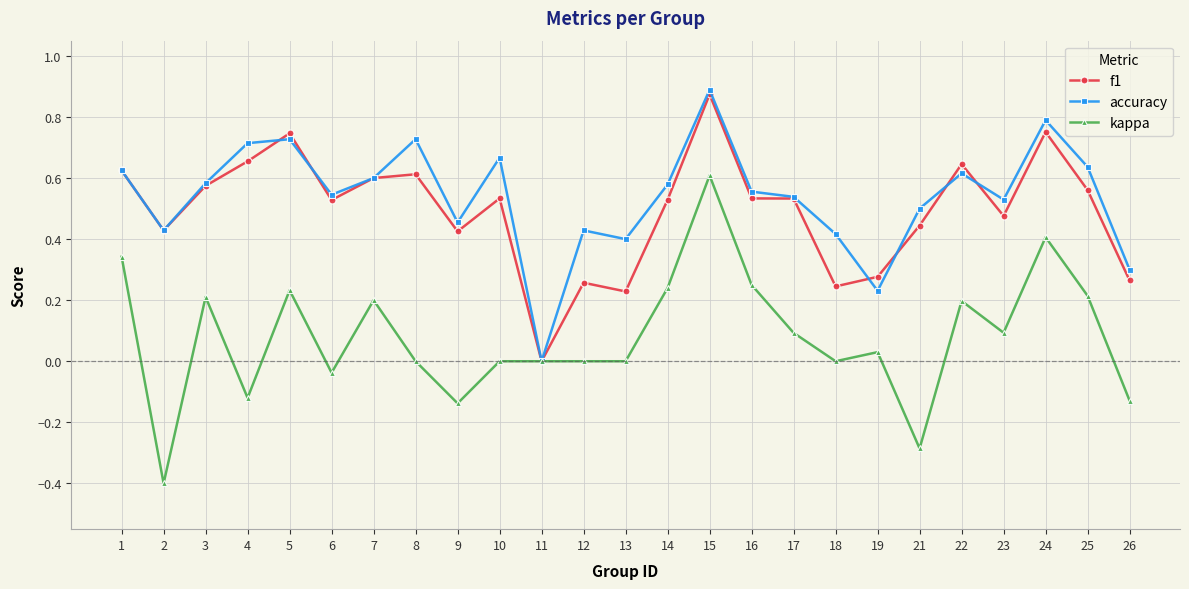

Is this an area chart (filled region under the line)?

No